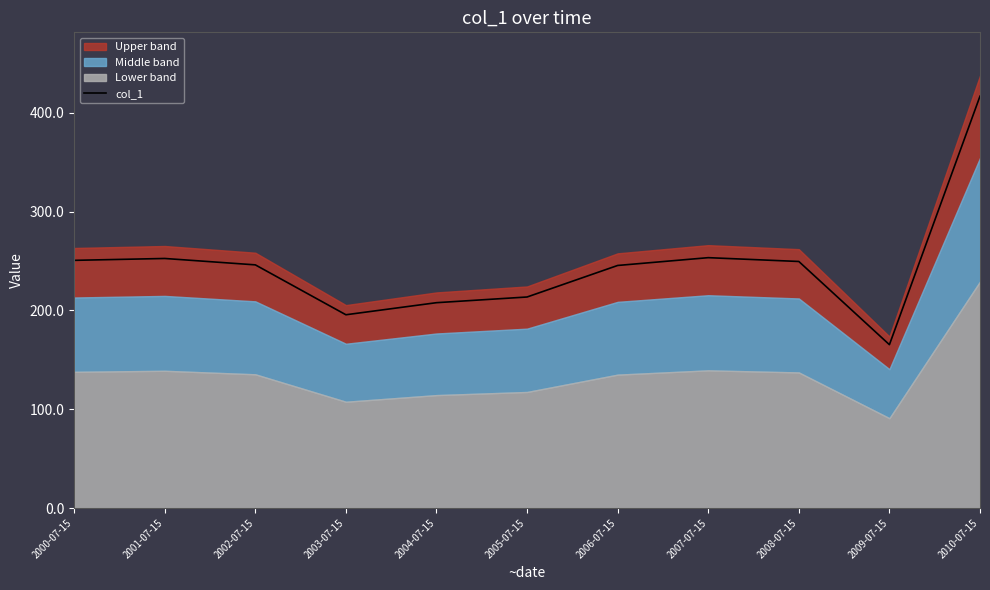

What is the greatest value displayed?

416.7